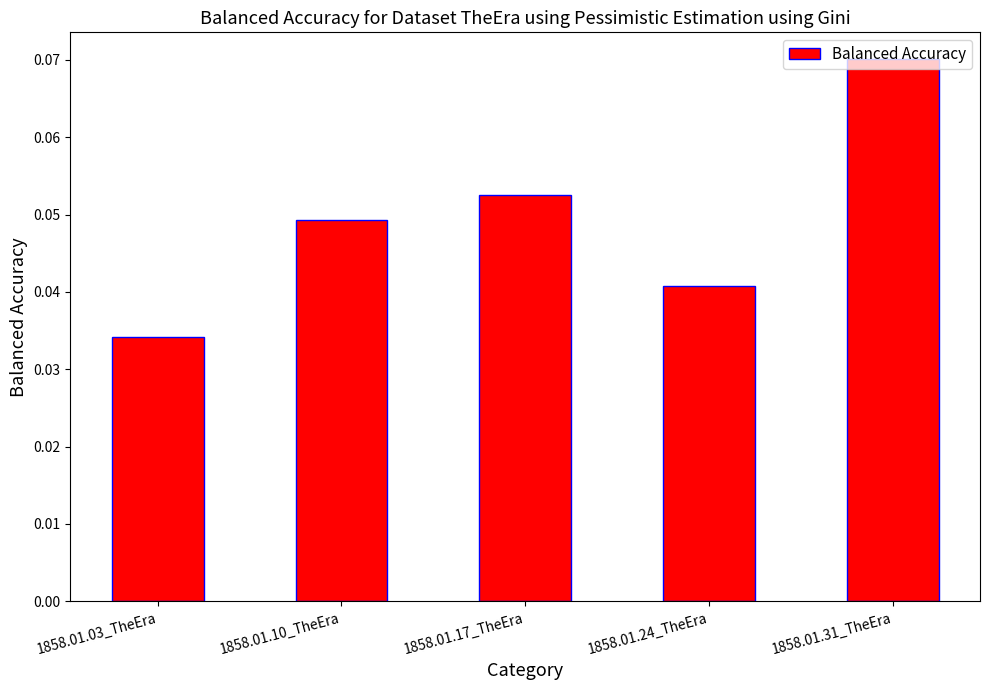

How many distinct data groups are displayed?

1